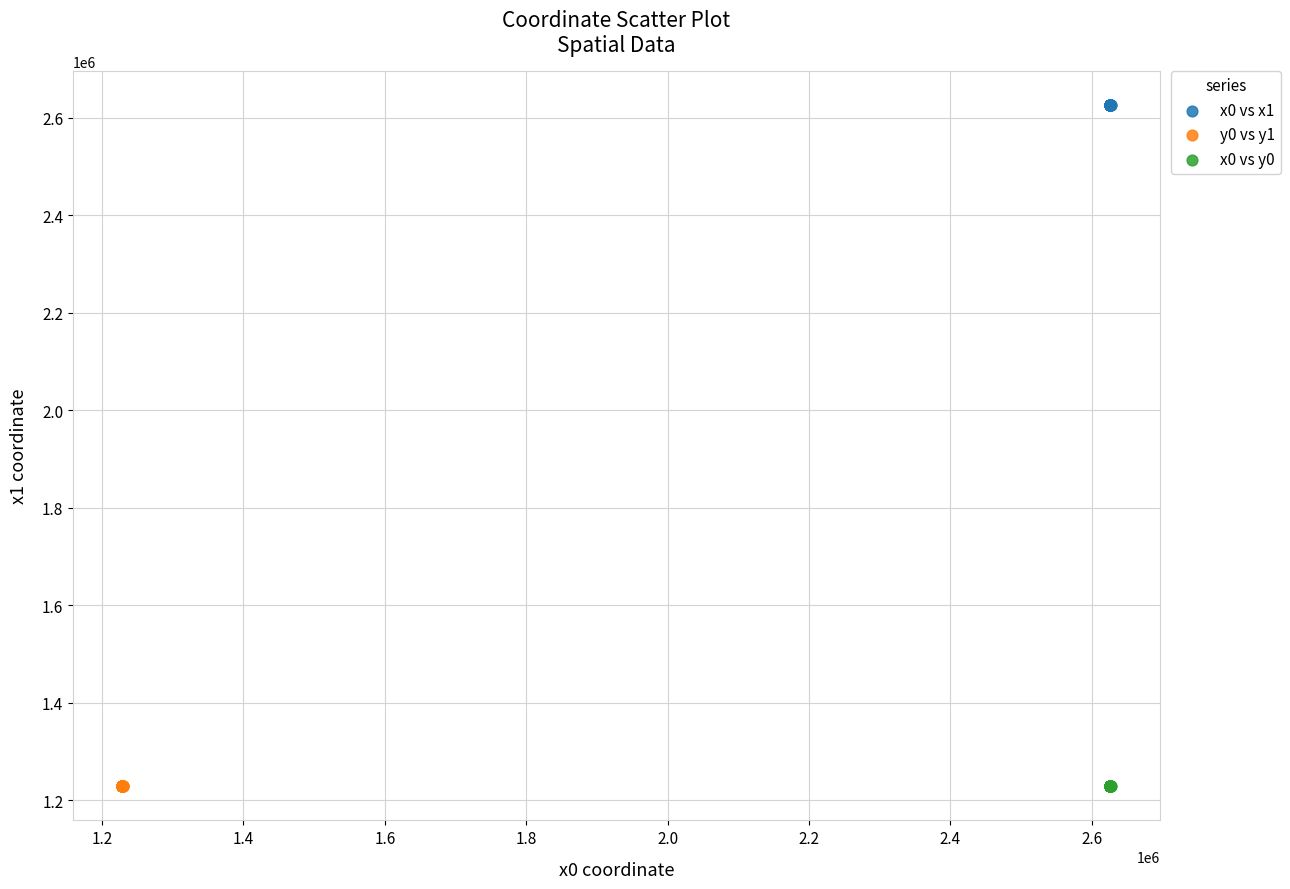

Which series reaches the maximum Y coordinate?

x0 vs x1